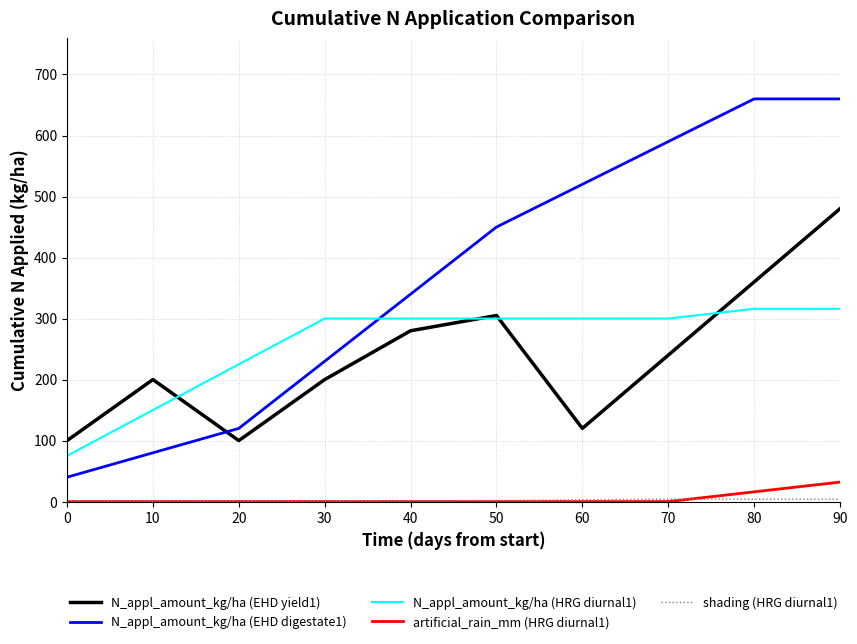

Is it true that N_appl_amount_kg/ha (HRG diurnal1) equals 115 at 30?

False